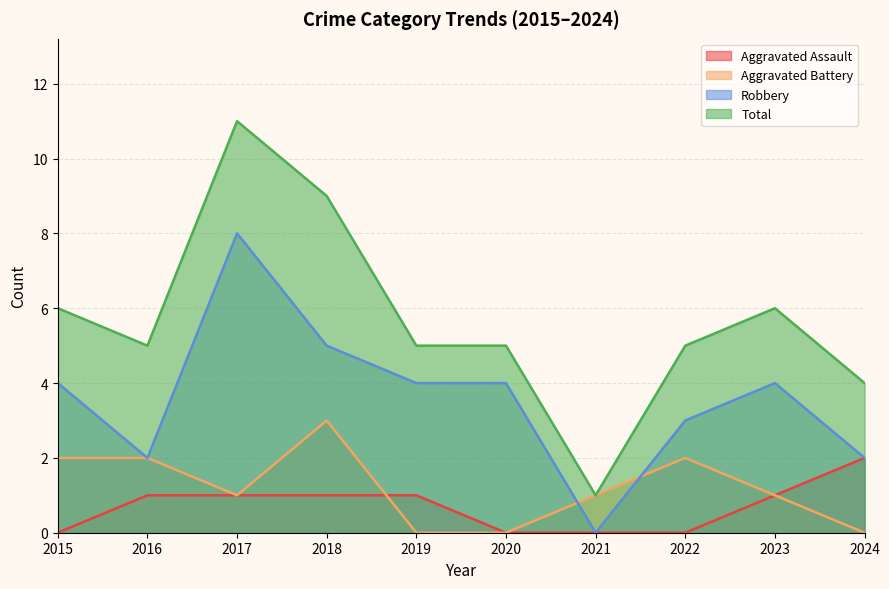

Between 2017 and 2022, which series saw the biggest shift?

Total